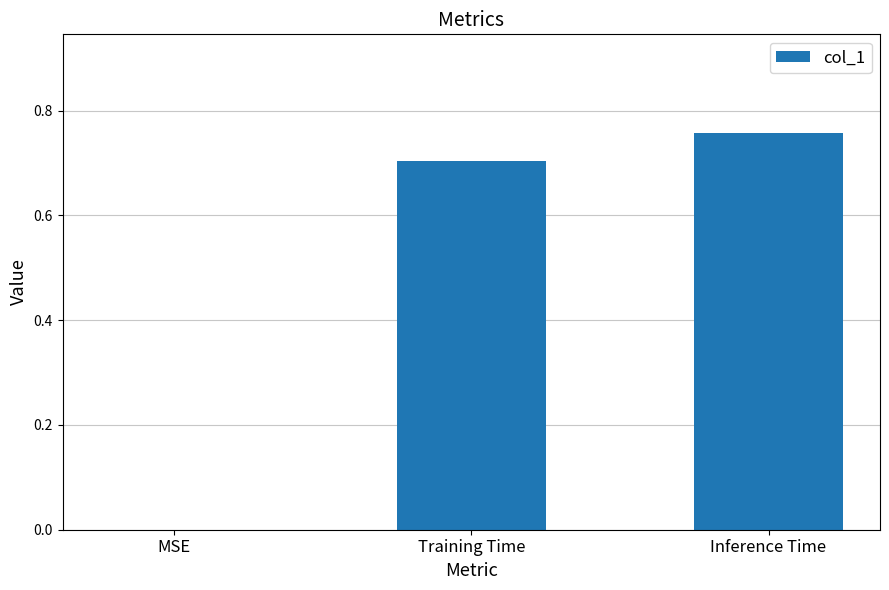

What is the sum of all values?

1.5